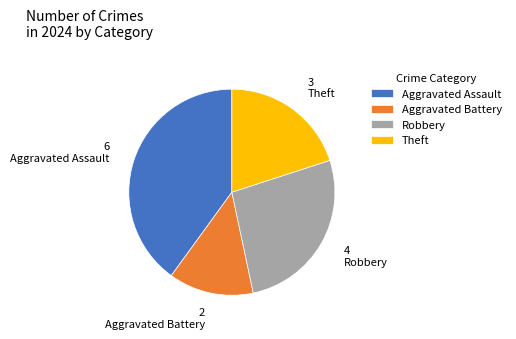

Is the sum of Aggravated Assault and Theft greater than half?

Yes